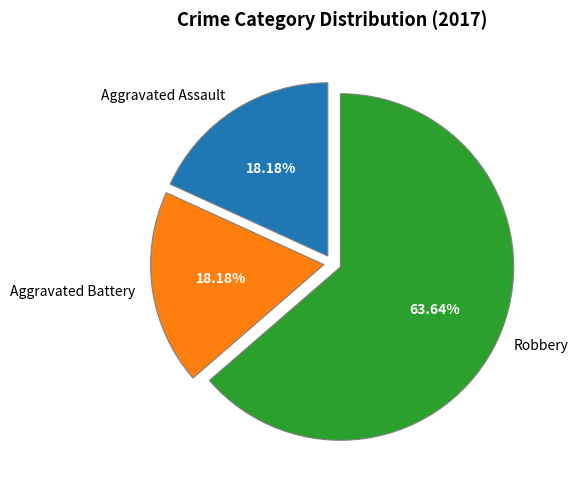

True or false: Aggravated Assault accounts for 3% of the total.

False